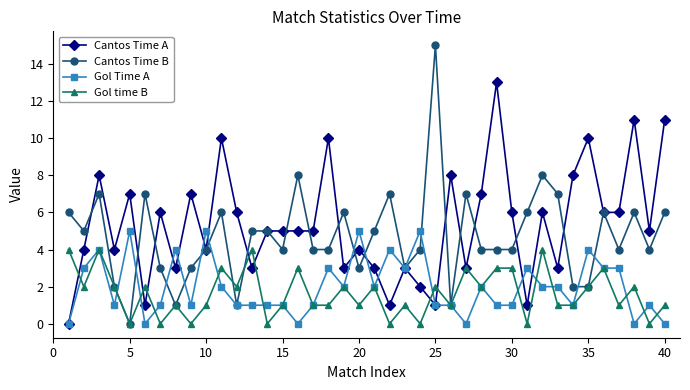

True or false: Gol Time A has more than 0 interior local peaks.

True